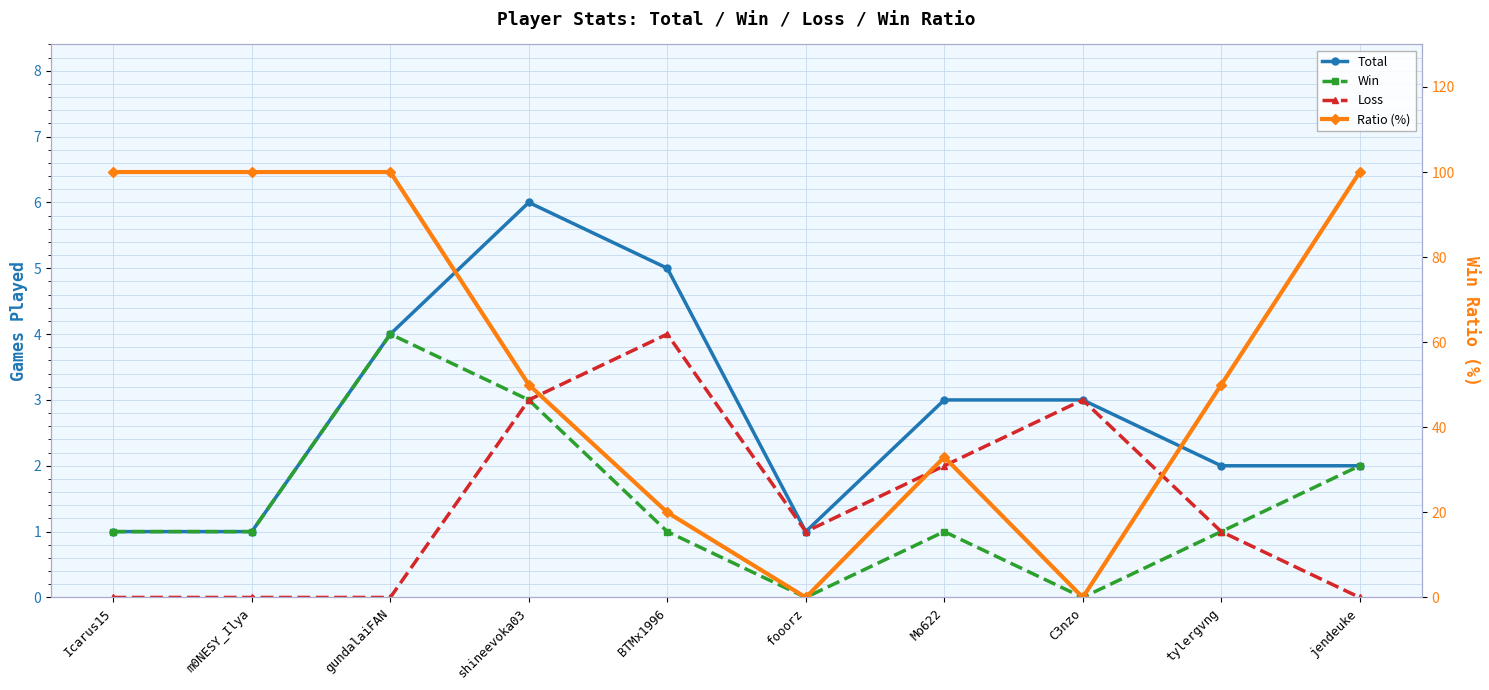

What is the difference between the highest and lowest values at shineevoka03?

47